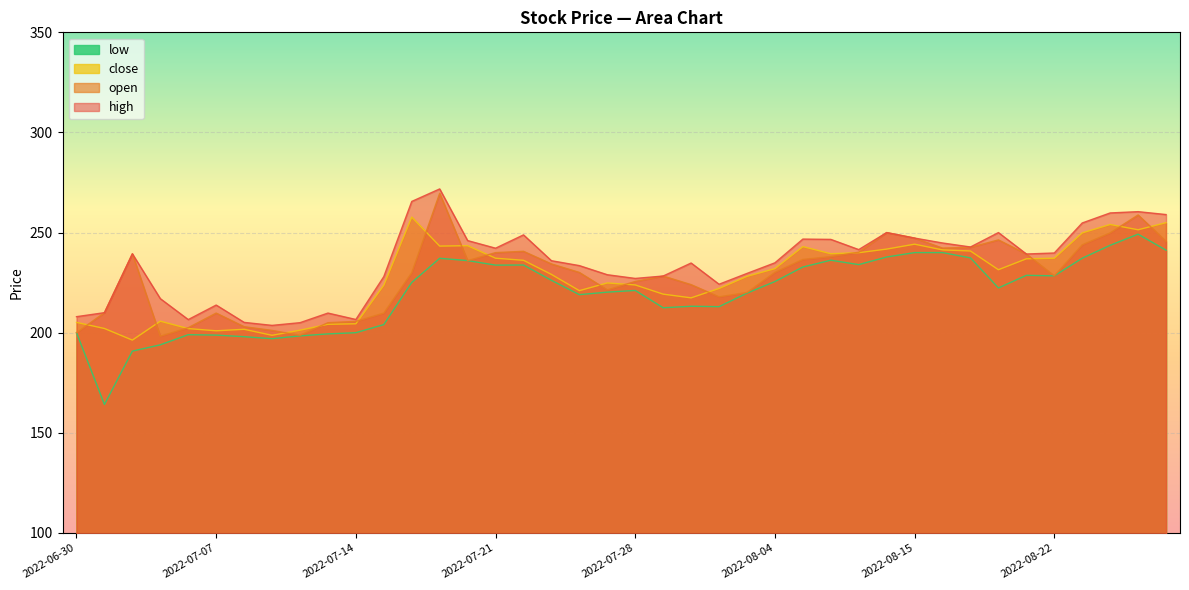

Is it true that high equals 404.5 at 2022-08-21?

False